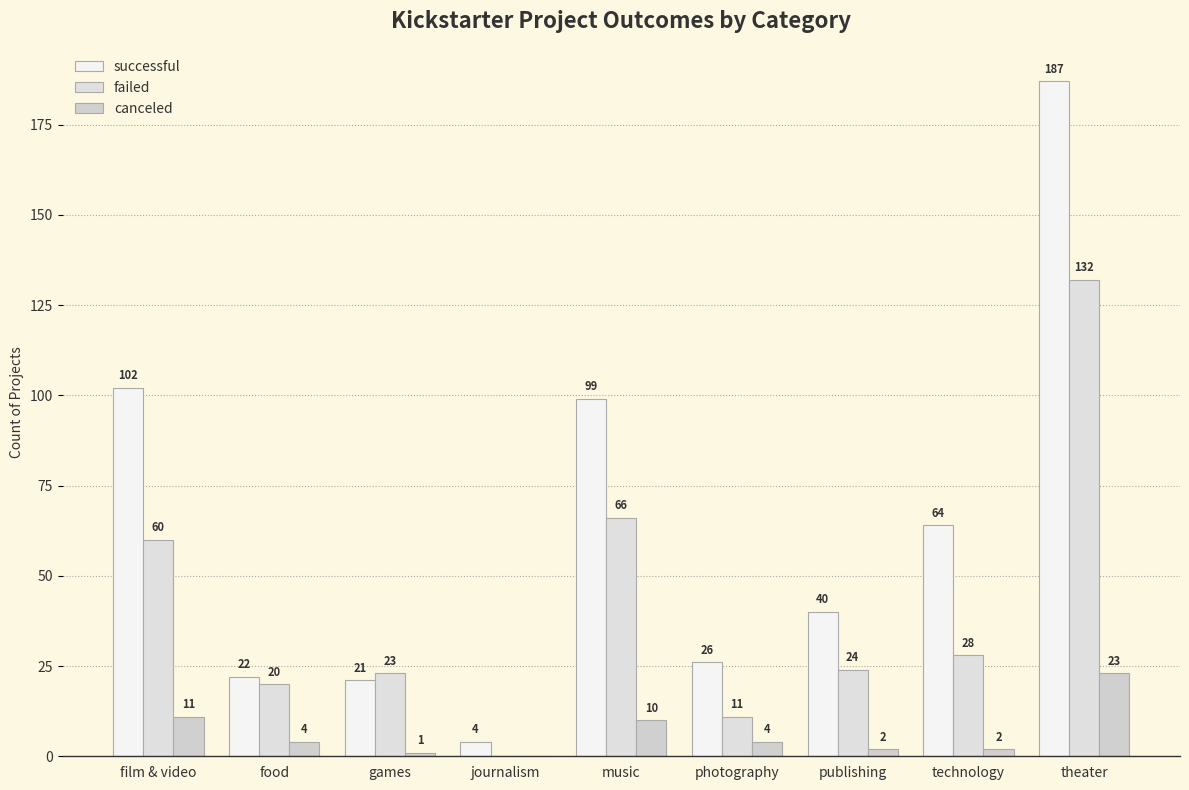

What is the spread (max minus min) of values at photography?

22